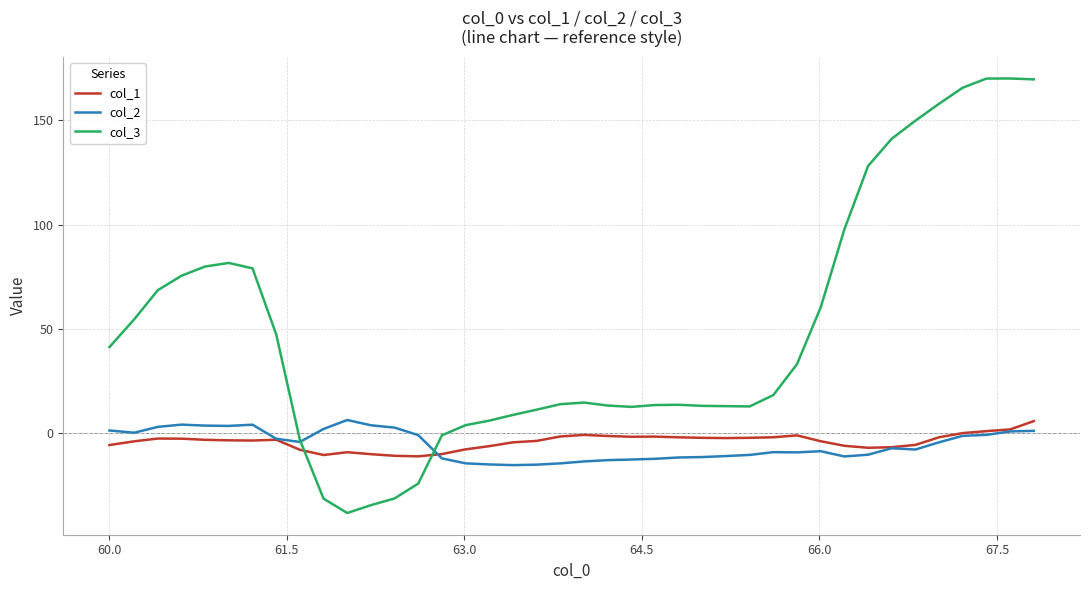

What is the greatest value displayed?

170.0